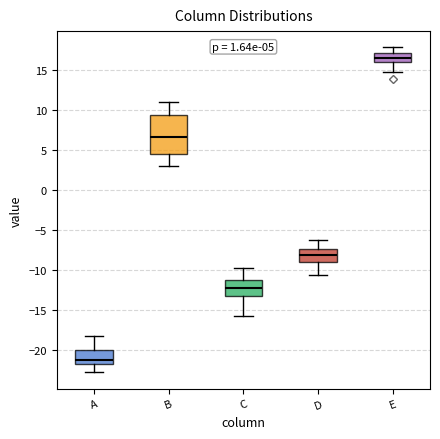

Which box is the tallest, from its lower edge to its upper edge?

B